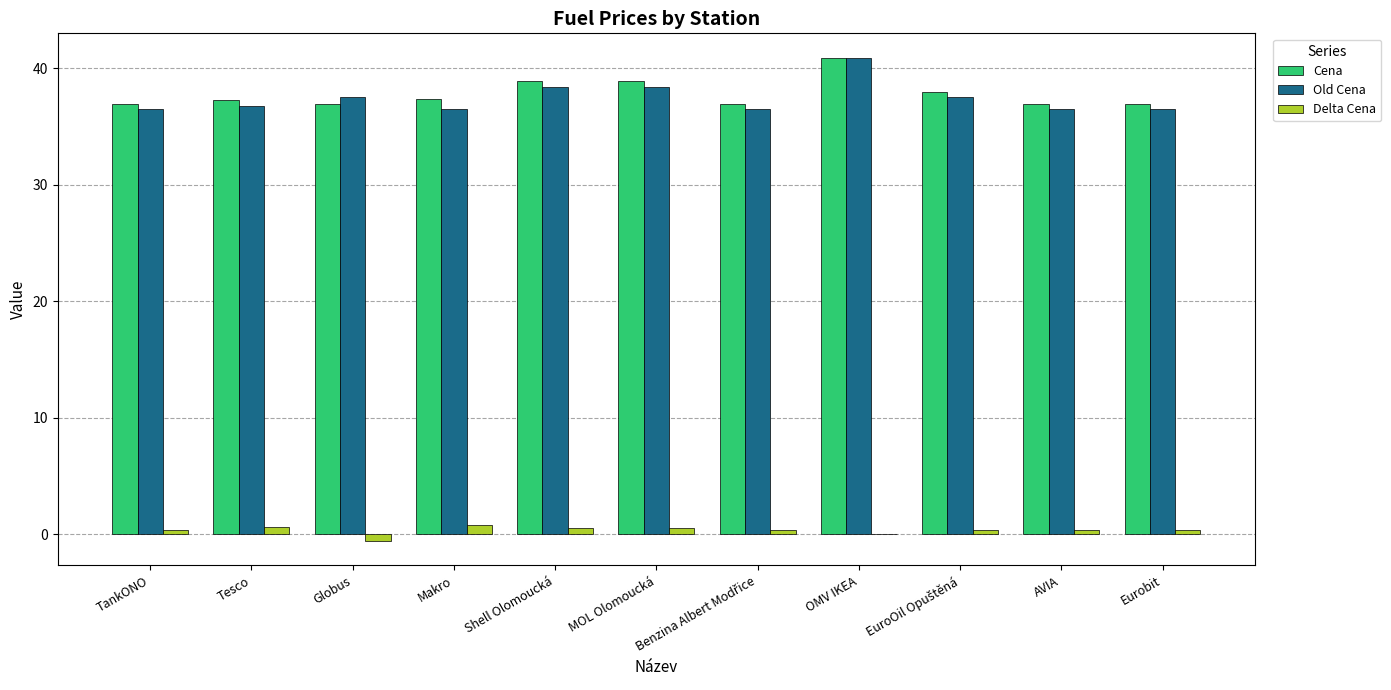

The Old Cena series shows 36.5 at TankONO. True or false?

True